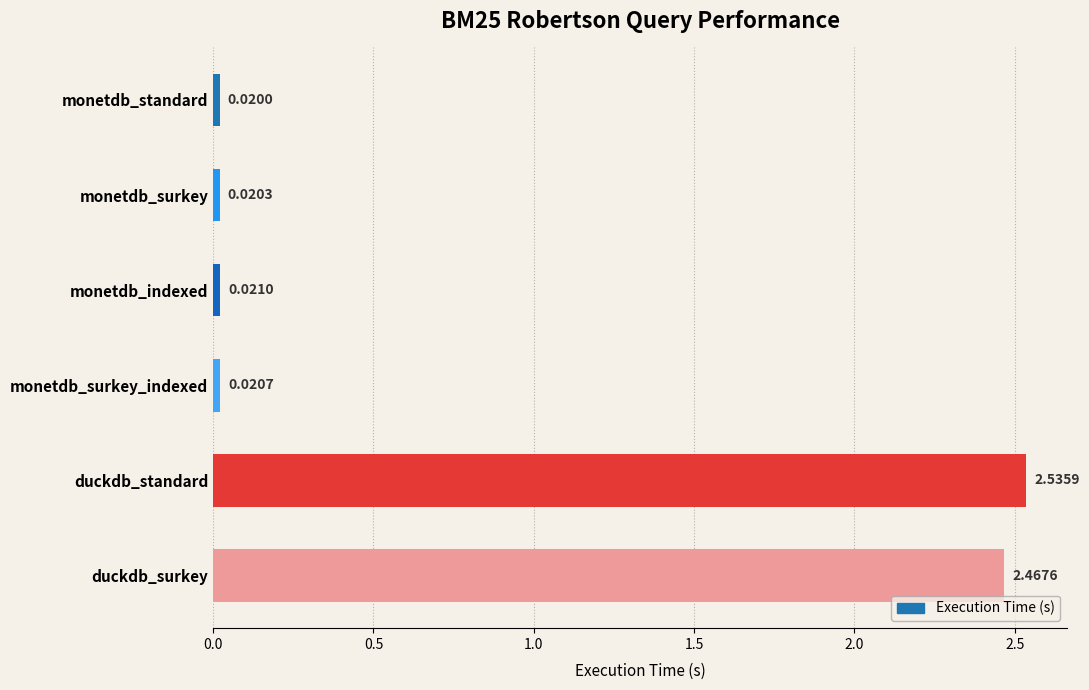

What is the average value?

0.8